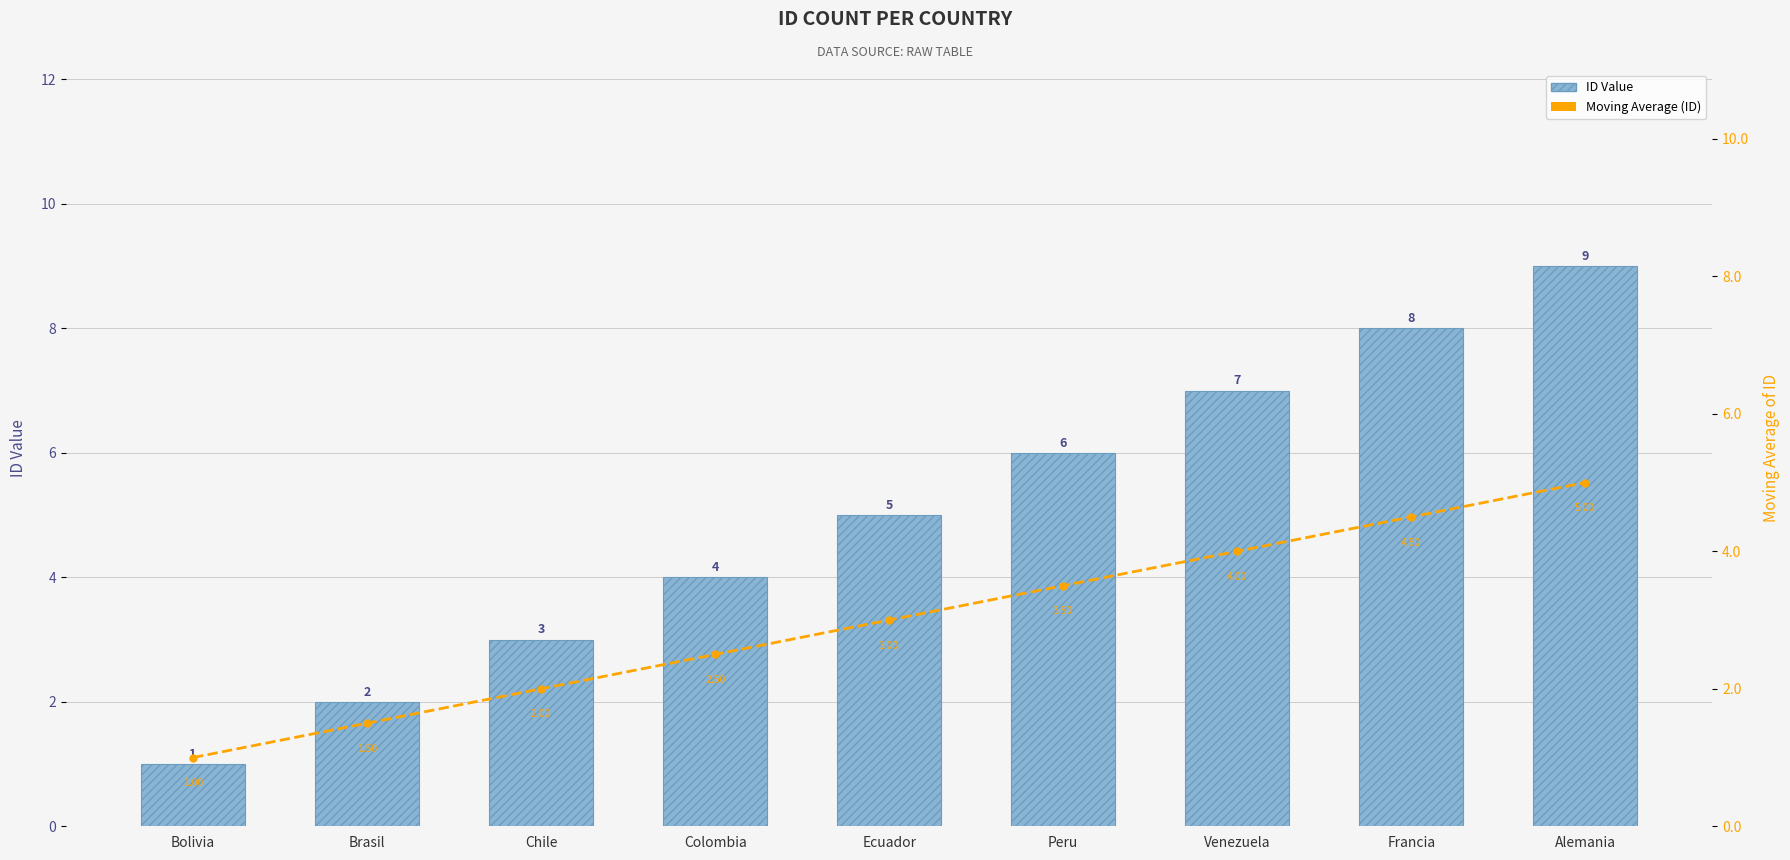

What is the spread (max minus min) of values at Ecuador?

2.0